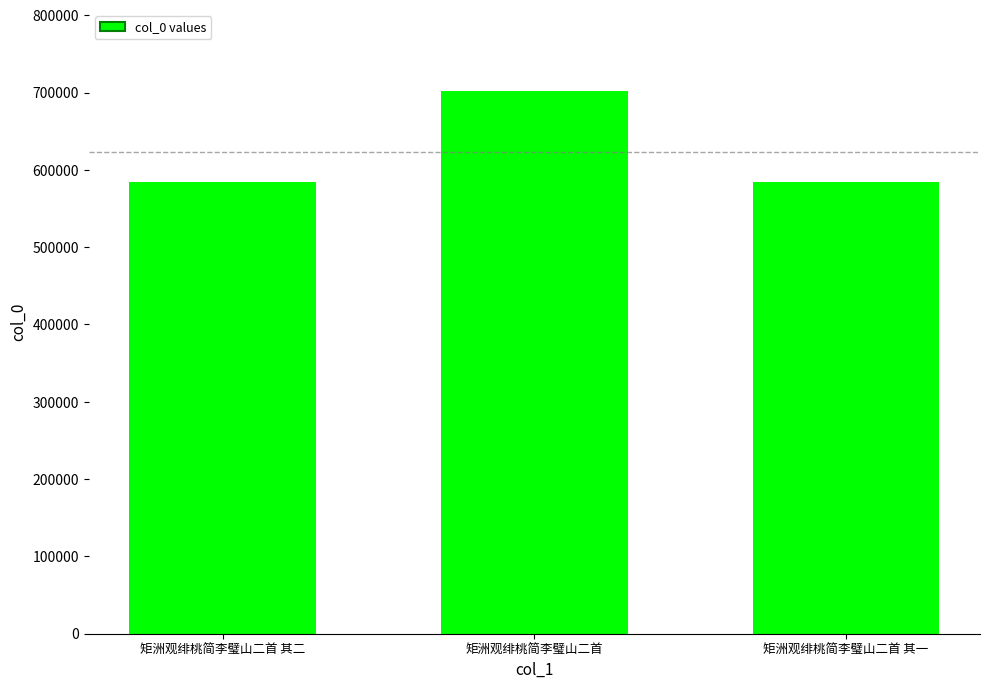

Count the number of categories in the chart.

3